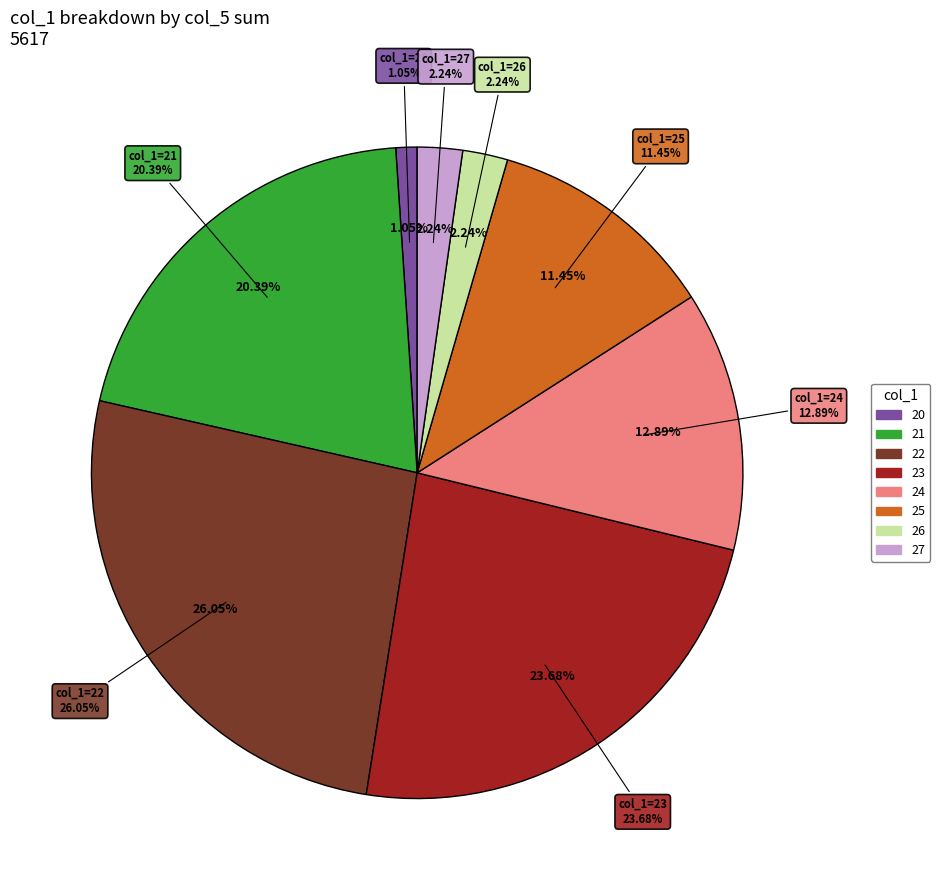

To the nearest percent, what is the difference between the largest and smallest slice percentages?

25%